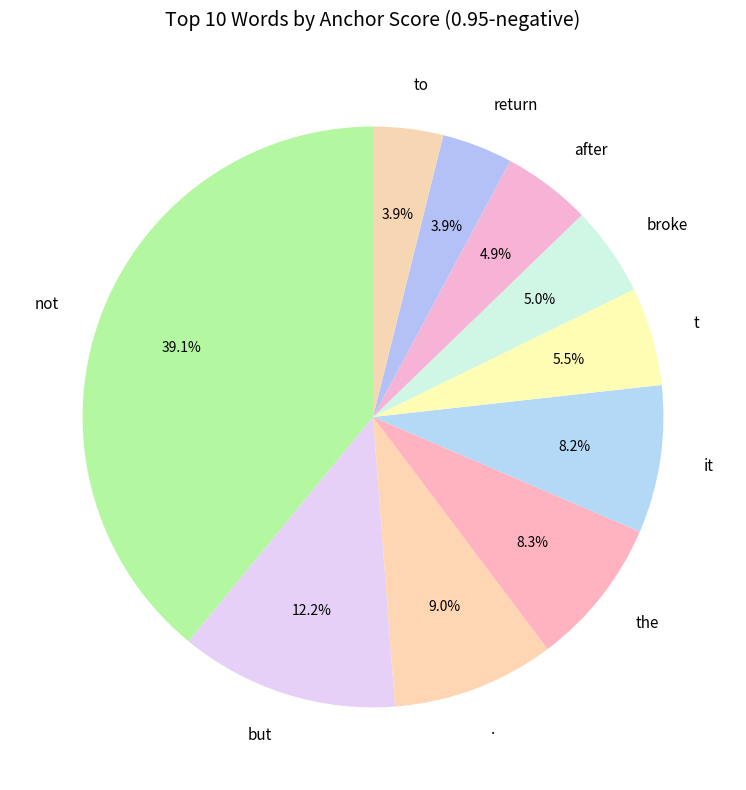

To the nearest percent, what is the combined percentage of not and to?

43%